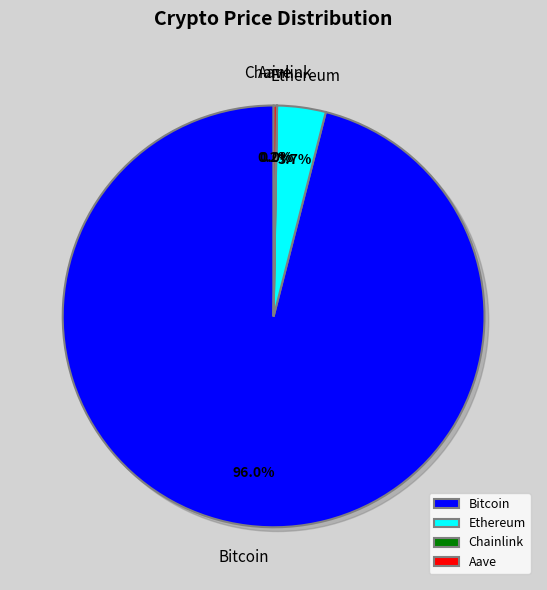

Is it true that Aave is 5% of the pie?

False